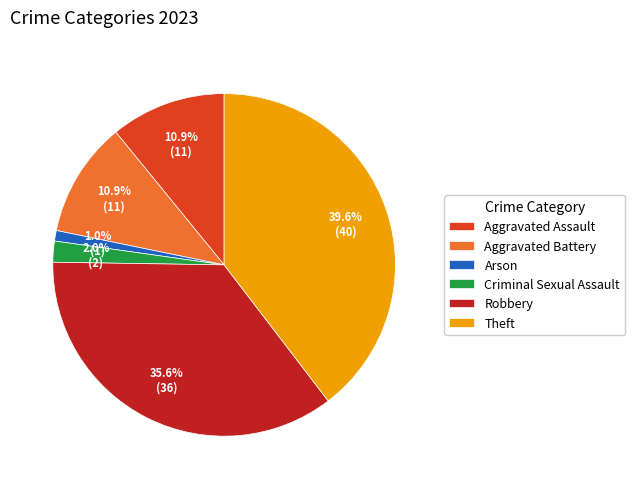

To the nearest percent, what is the combined percentage of Aggravated Assault and Theft?

50%